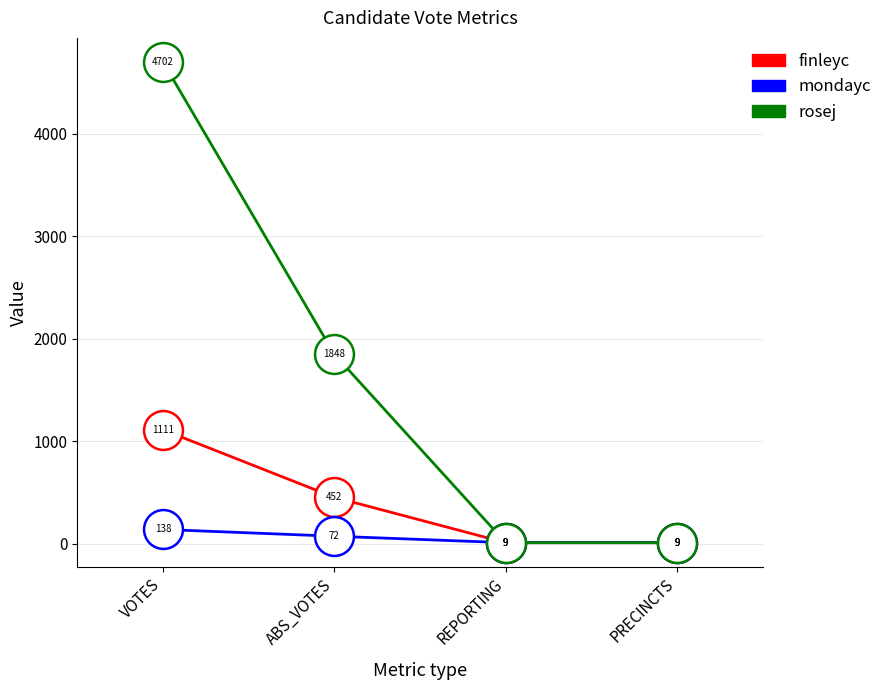

True or false: rosej has a value of 8285 at VOTES.

False